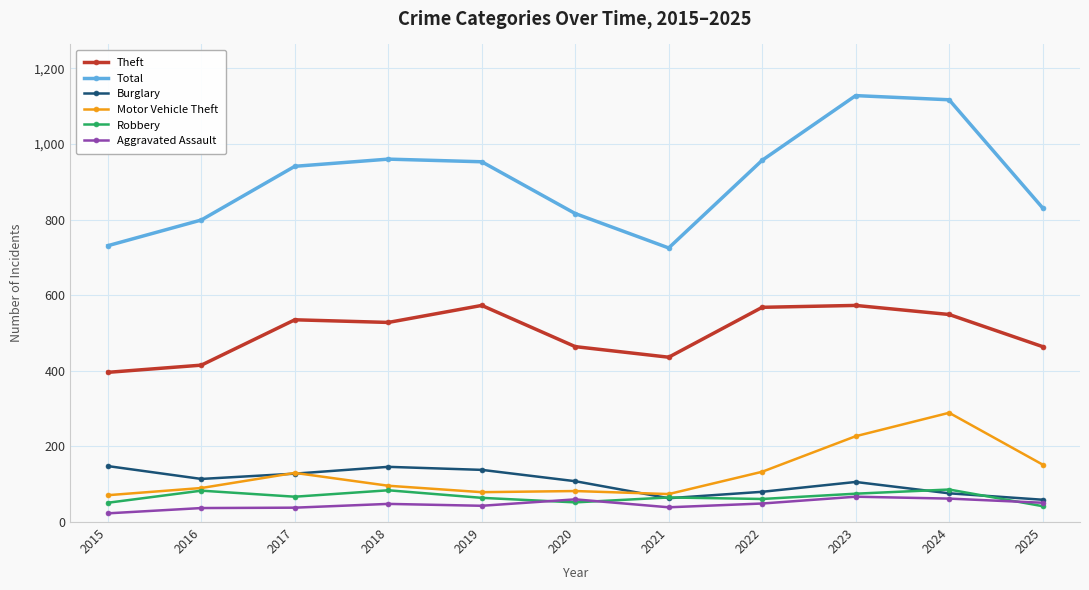

Where is Burglary nearest to the value 103?

2023